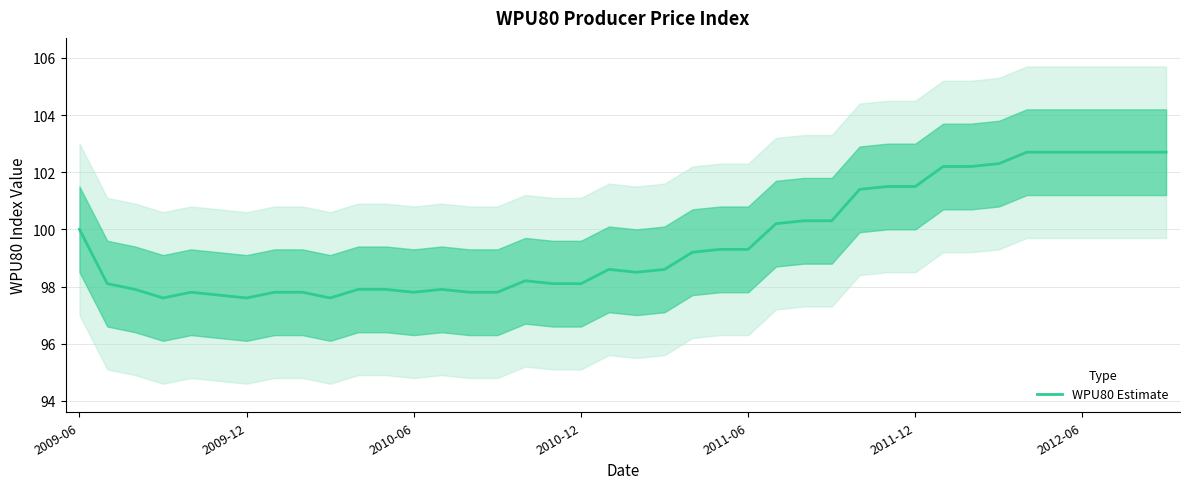

What is the approximate value at 20?

98.5